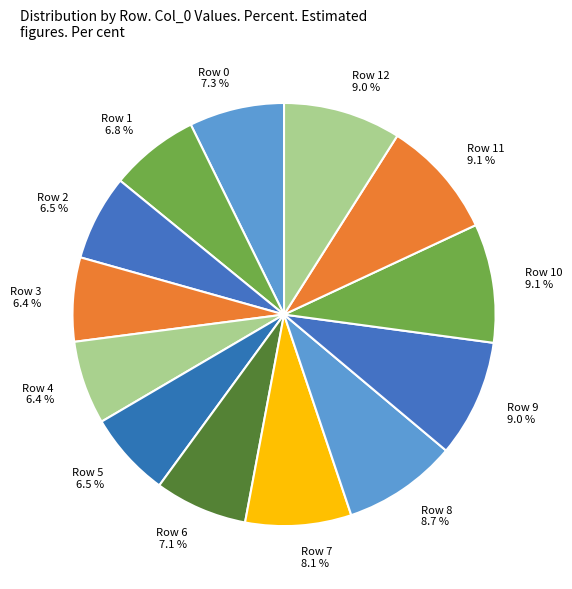

Does Row 12 9.0 % account for over 50% of the chart?

No